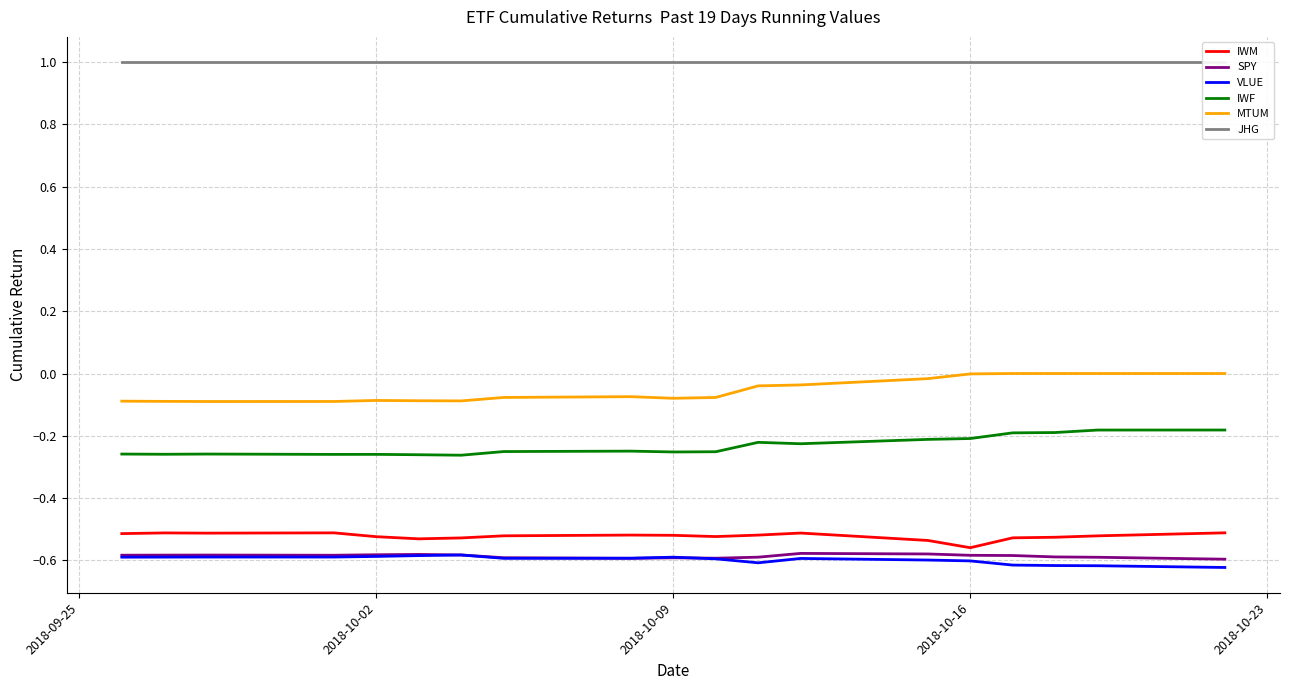

Reading right to left, what are all the values shown in this chart?

IWM: -0.5	-0.5	-0.5	-0.5	-0.6	-0.5	-0.5	-0.5	-0.5	-0.5	-0.5	-0.5	-0.5	-0.5	-0.5	-0.5	-0.5	-0.5	-0.5
SPY: -0.6	-0.6	-0.6	-0.6	-0.6	-0.6	-0.6	-0.6	-0.6	-0.6	-0.6	-0.6	-0.6	-0.6	-0.6	-0.6	-0.6	-0.6	-0.6
VLUE: -0.6	-0.6	-0.6	-0.6	-0.6	-0.6	-0.6	-0.6	-0.6	-0.6	-0.6	-0.6	-0.6	-0.6	-0.6	-0.6	-0.6	-0.6	-0.6
IWF: -0.2	-0.2	-0.2	-0.2	-0.2	-0.2	-0.2	-0.2	-0.3	-0.3	-0.2	-0.3	-0.3	-0.3	-0.3	-0.3	-0.3	-0.3	-0.3
MTUM: -0.0	-0.0	-0.0	-0.0	-0.0	-0.0	-0.0	-0.0	-0.1	-0.1	-0.1	-0.1	-0.1	-0.1	-0.1	-0.1	-0.1	-0.1	-0.1
JHG: 1.0	1.0	1.0	1.0	1.0	1.0	1.0	1.0	1.0	1.0	1.0	1.0	1.0	1.0	1.0	1.0	1.0	1.0	1.0